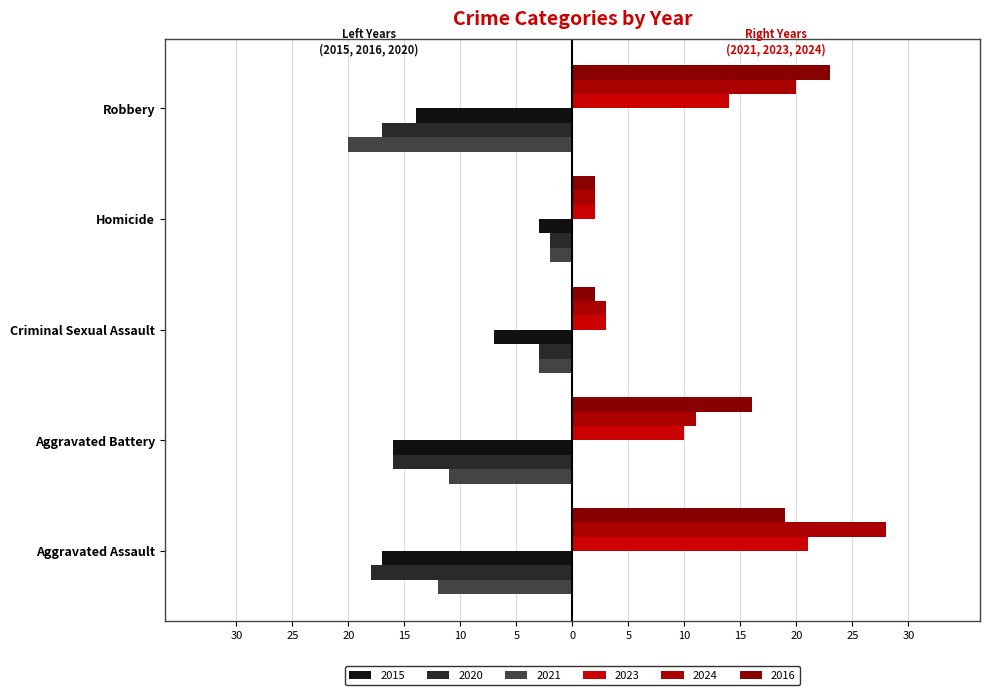

What are all the series names shown in the legend?

2015, 2020, 2021, 2023, 2024, 2016